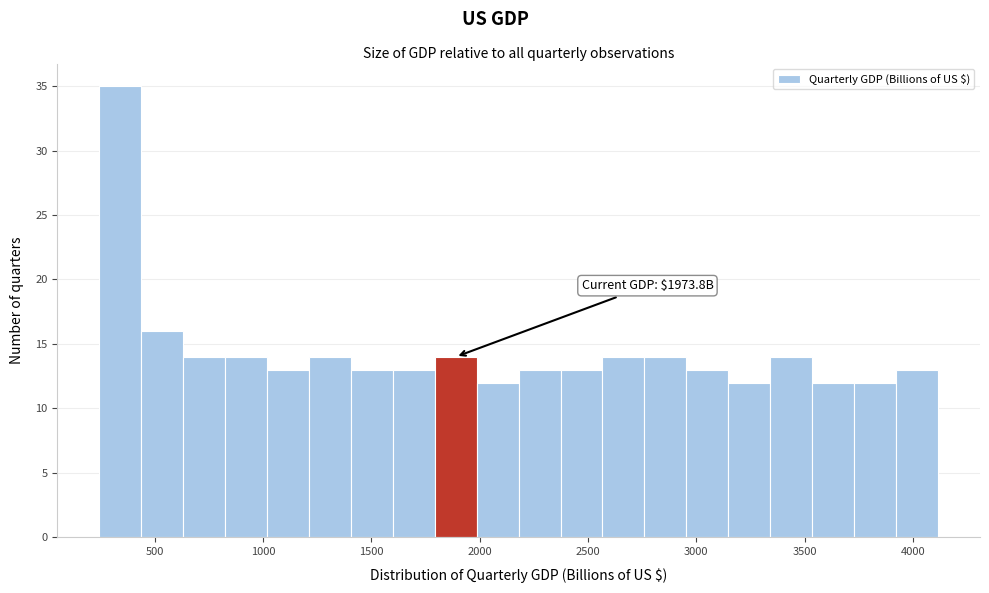

Around what value on the x-axis is the tallest bar? Give the approximate position of its centre, as read against the axis.

350